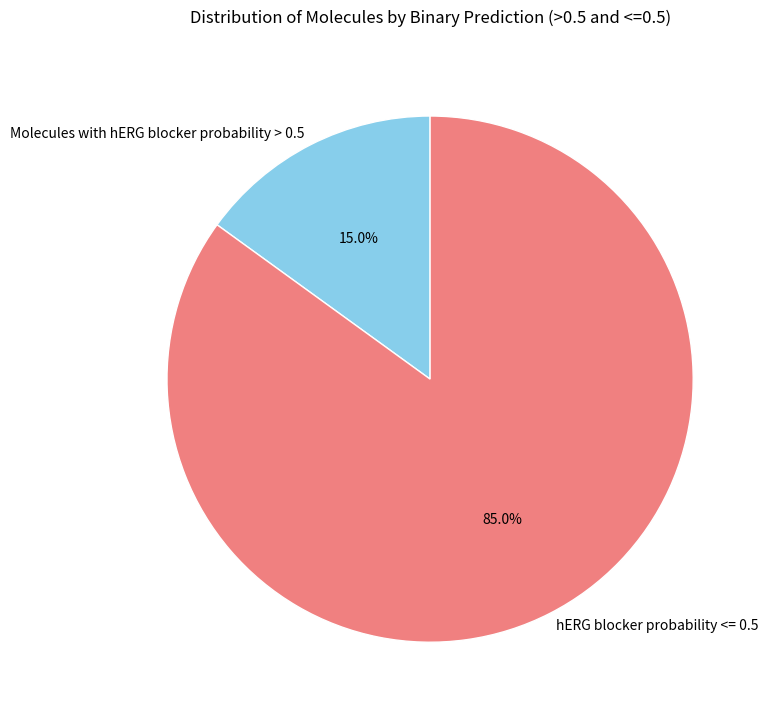

Is there a majority slice in this chart?

Yes